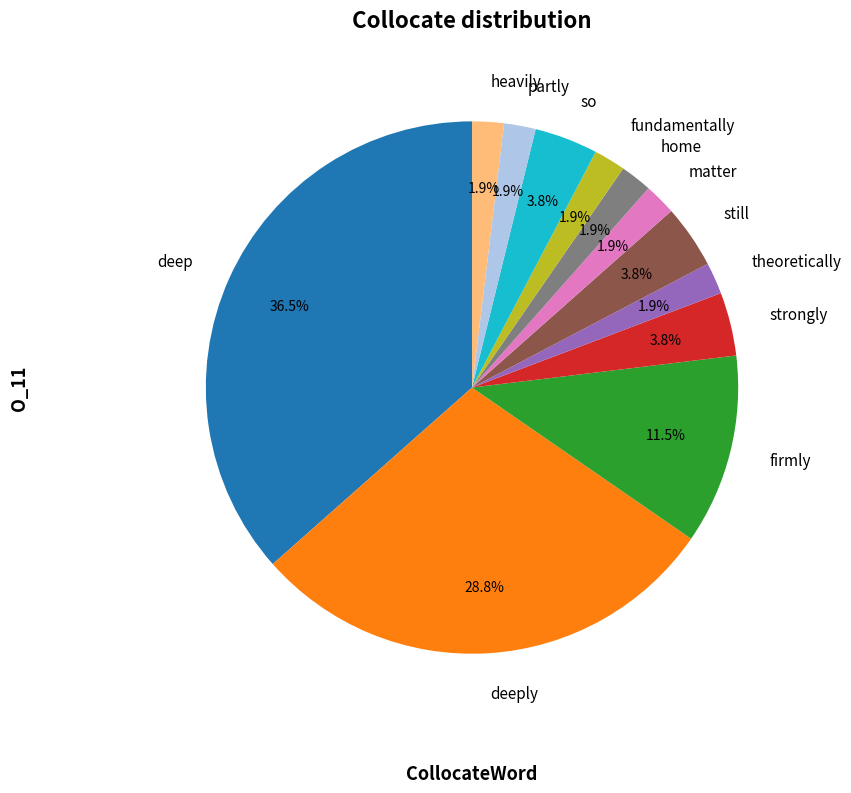

Approximately how many times larger is the value at strongly compared to still?

1.0